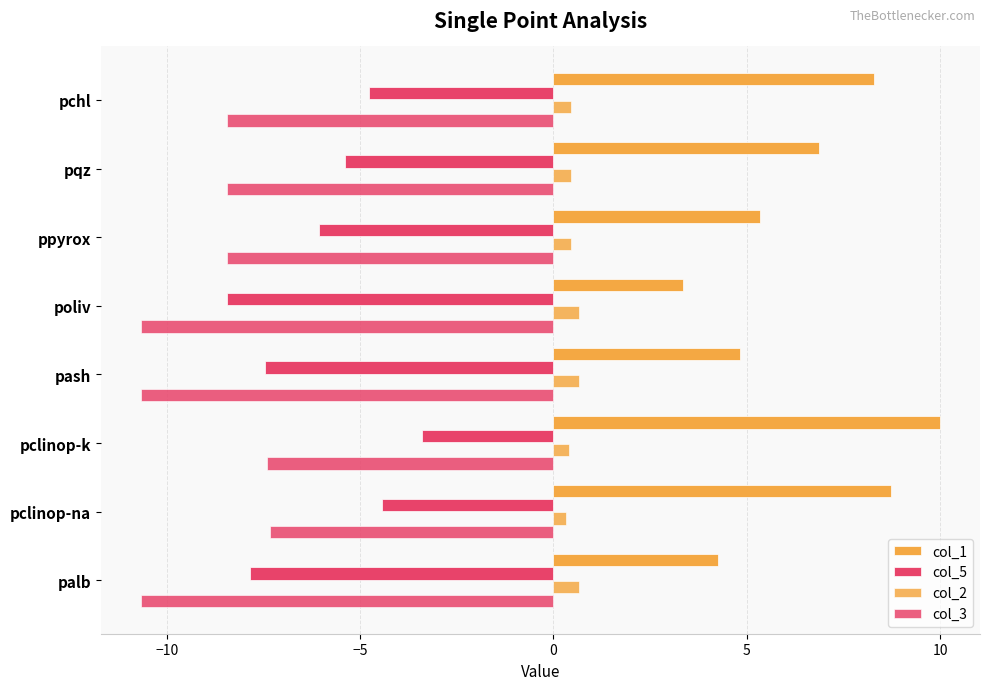

How many data points does each series have?

8